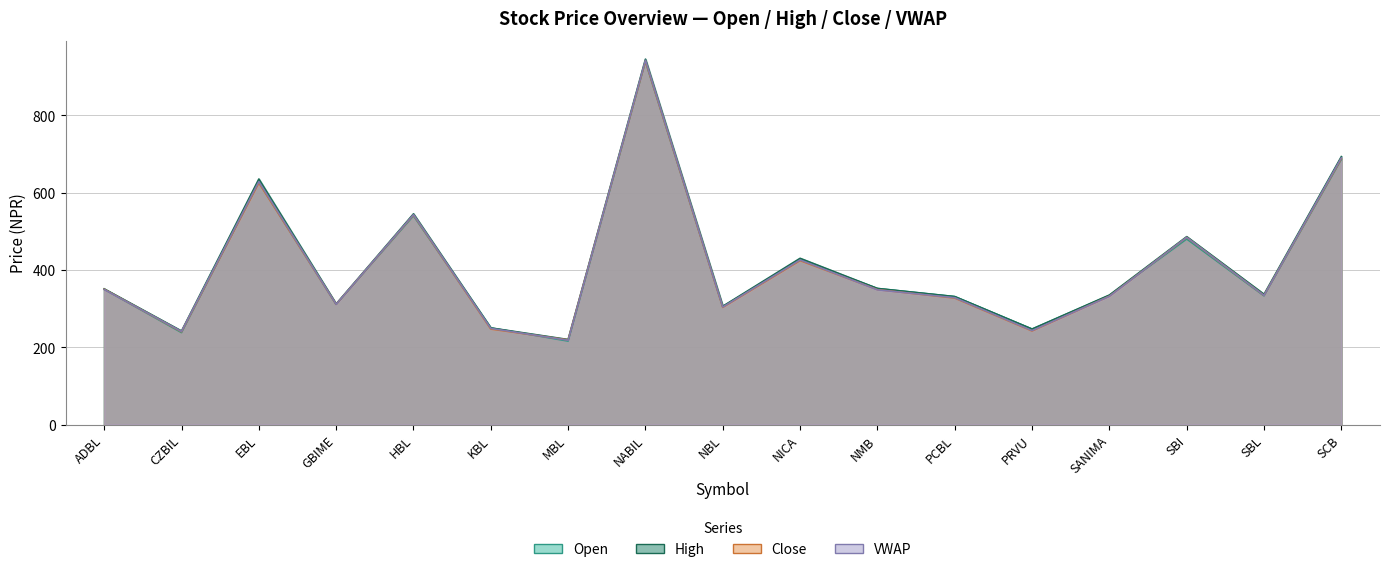

Read the Close value at EBL.

625.0